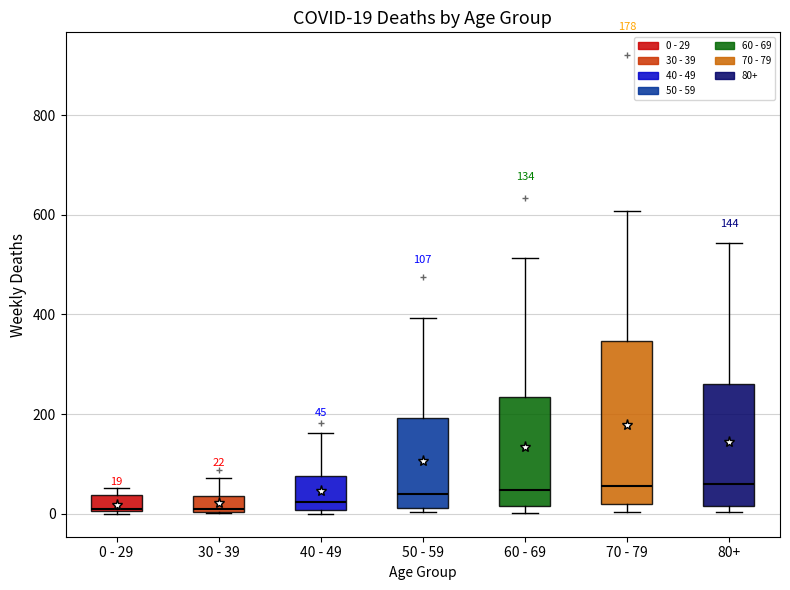

Which box is the tallest, from its lower edge to its upper edge?

70 - 79